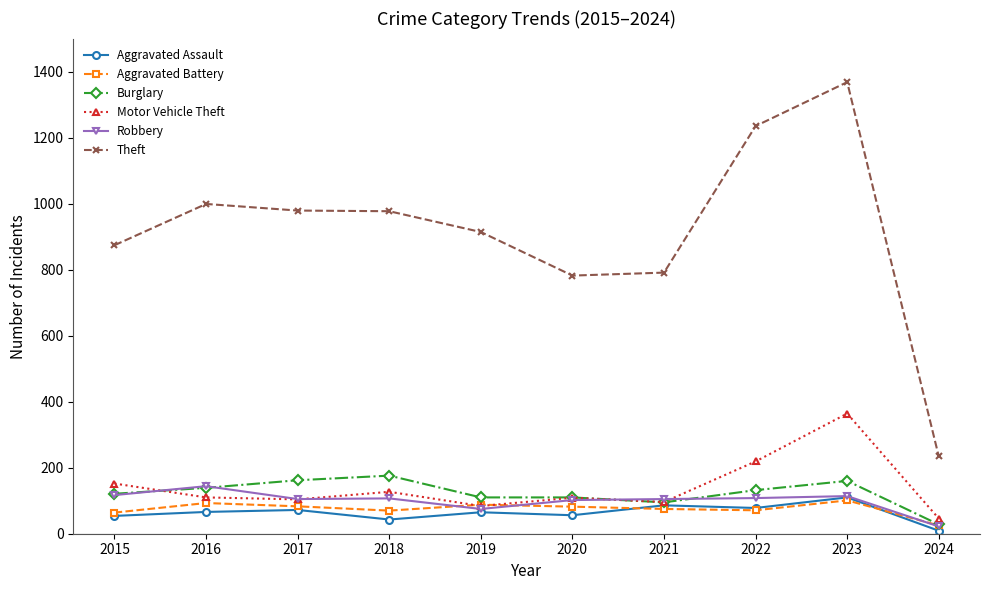

Where is the first local minimum for Aggravated Assault?

2018